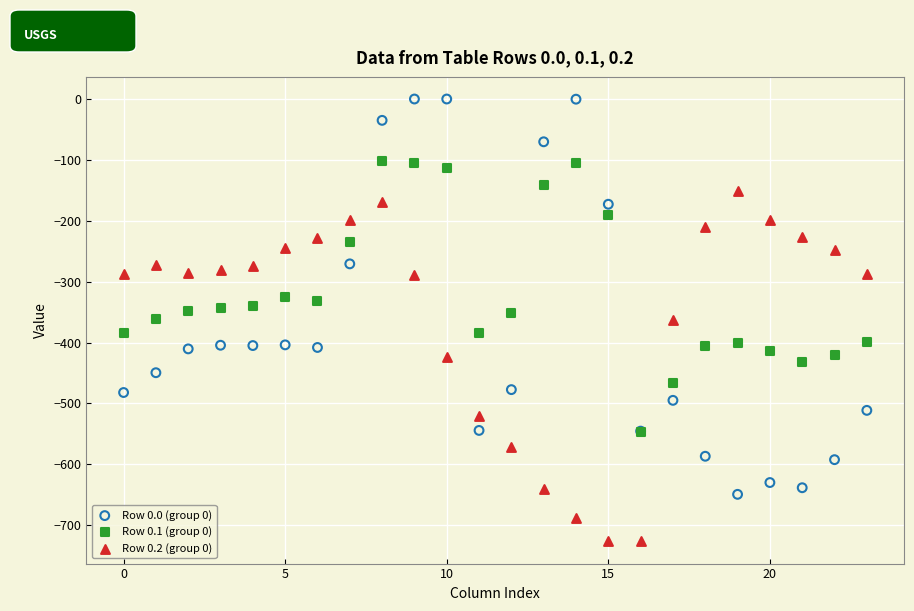

Which series contains the highest Y value?

Row 0.0 (group 0)